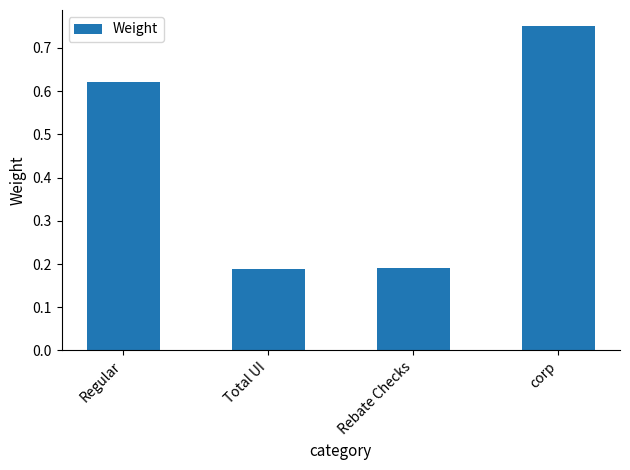

What position from the right is corp?

1